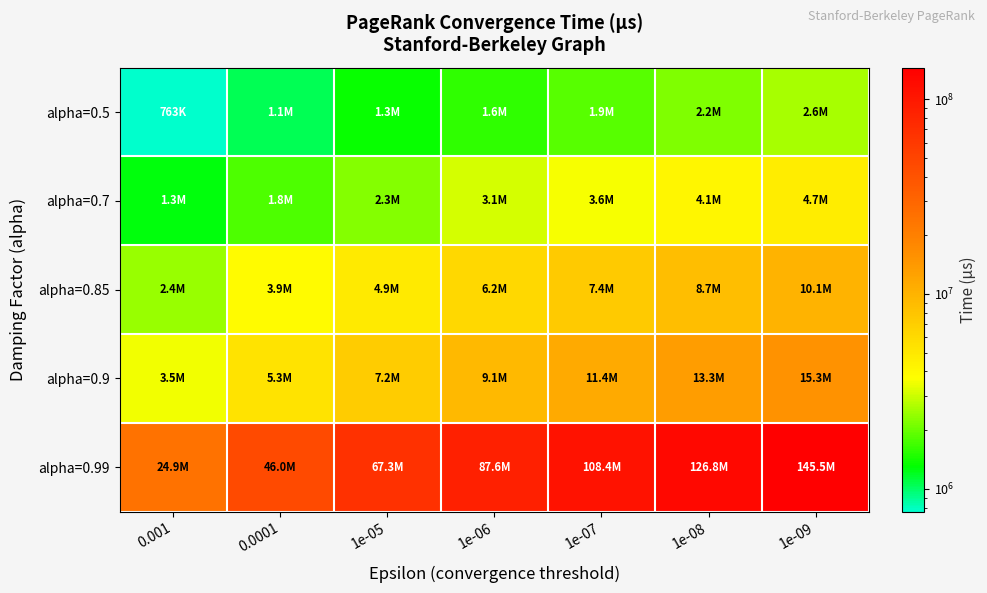

What is the greatest value displayed?

145495355